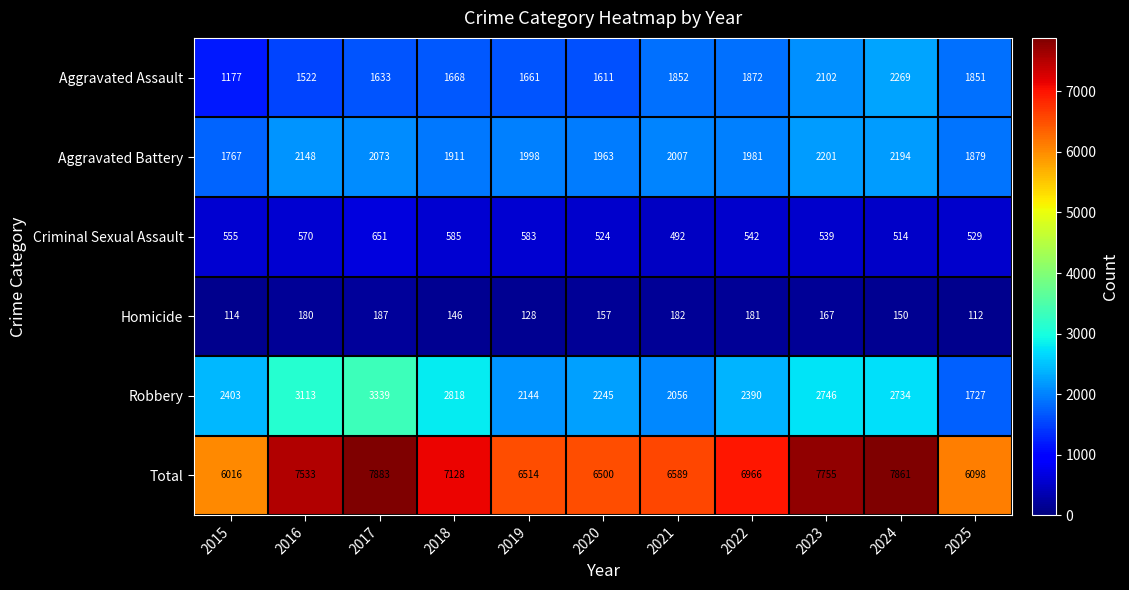

Which series has the largest total across all categories?

Total